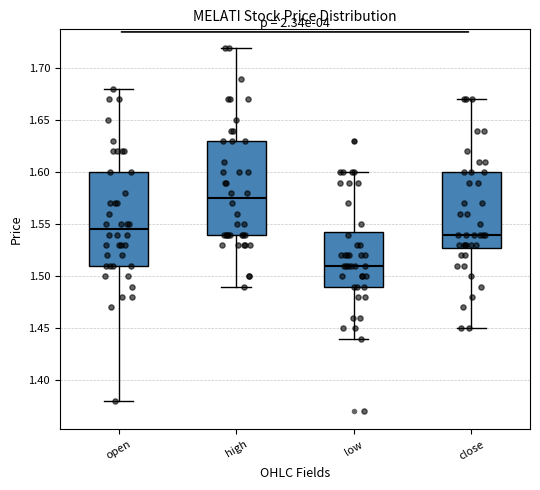

Which box has the lowest median line?

low